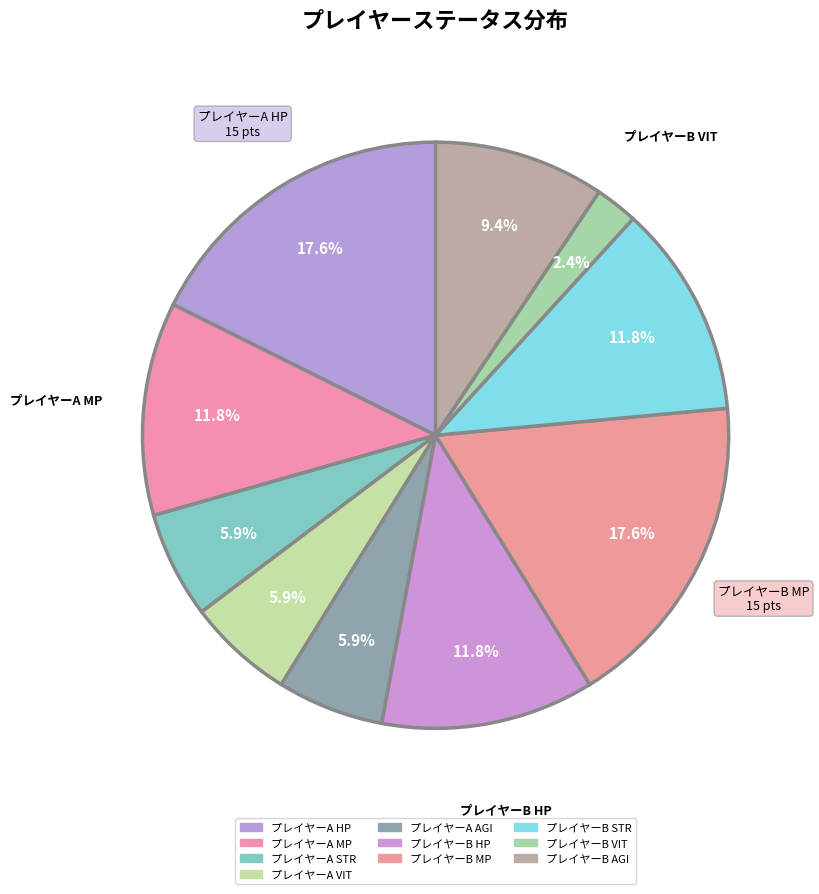

What percentage is the プレイヤーB HP slice, to the nearest percent?

12%